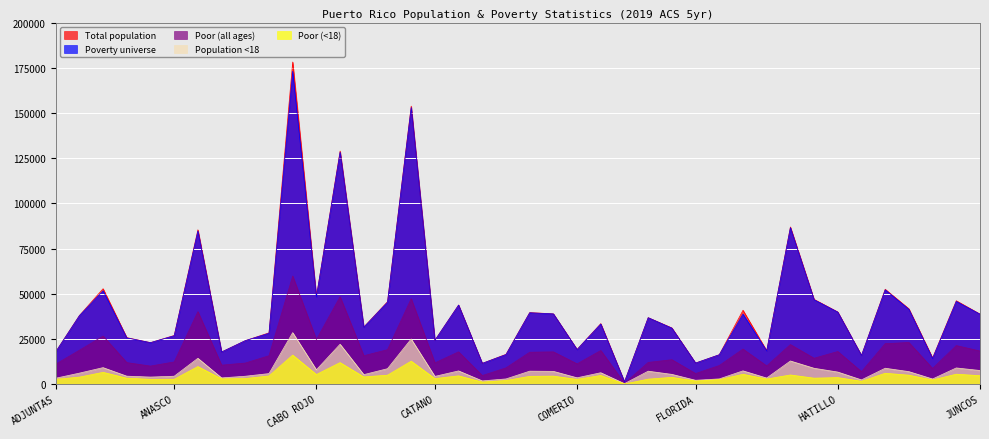

What is the greatest value displayed?

178192